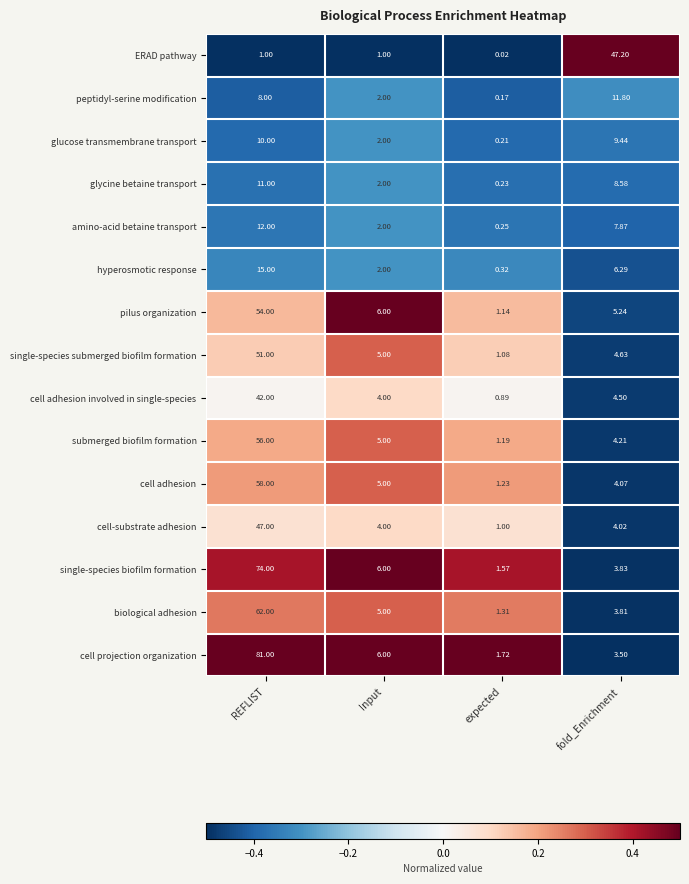

What is the total value across all series at Input?

57.0